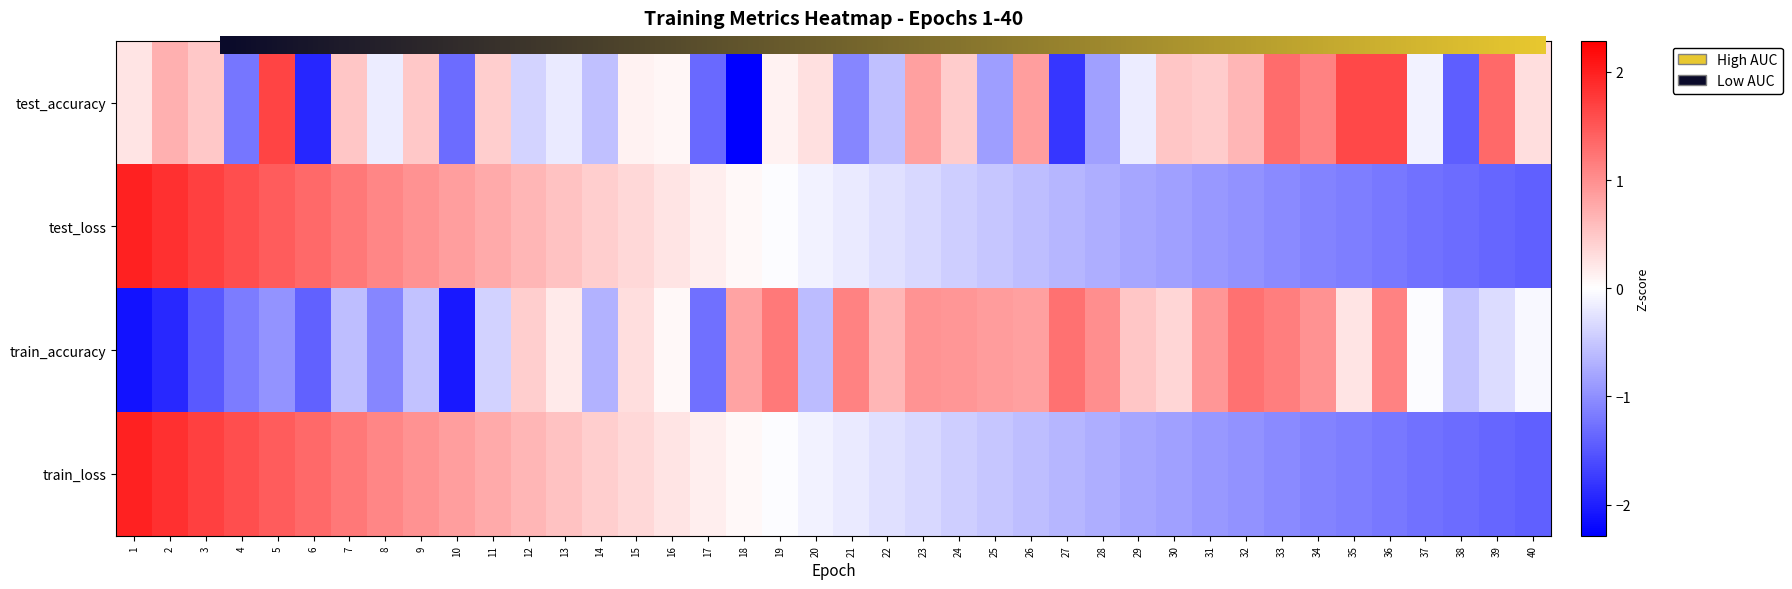

Which category has the lowest value in the test_accuracy series?

18